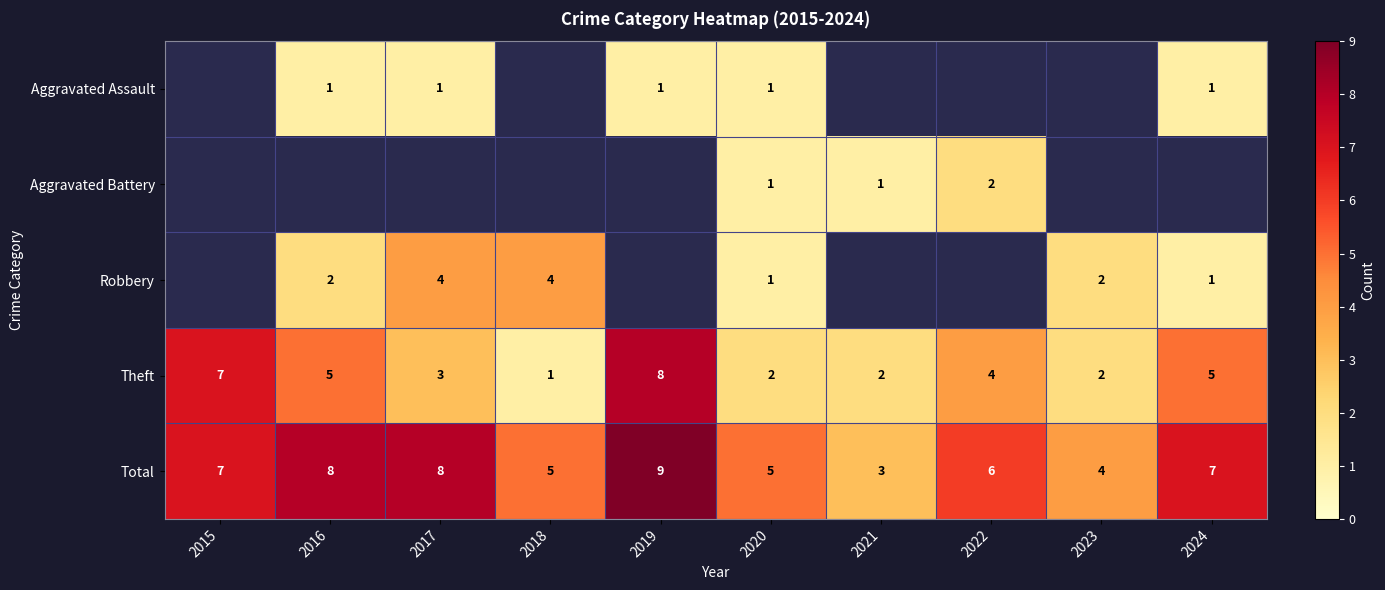

How many values in the Theft series are below 4?

5